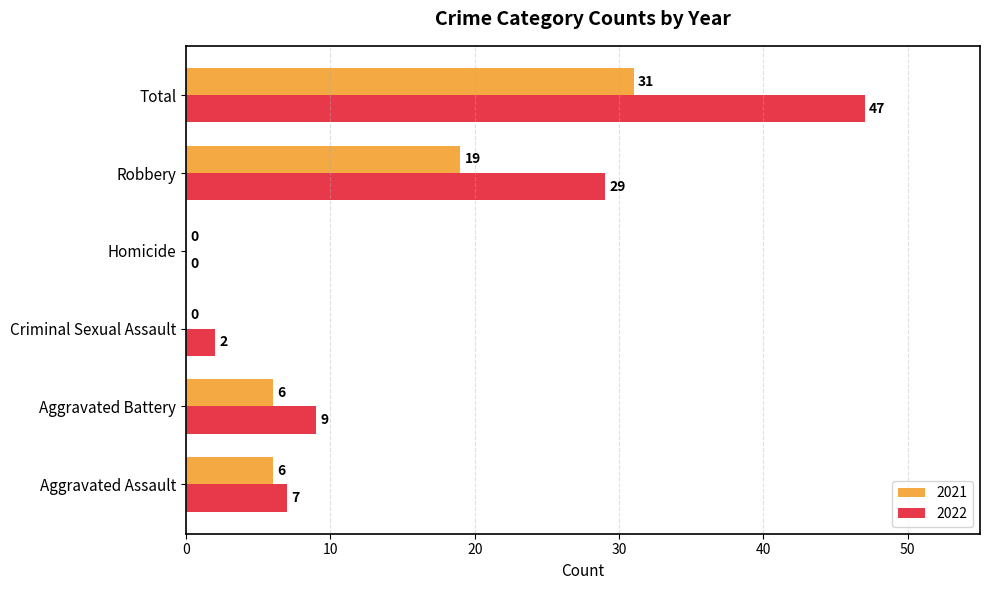

What are all the series names shown in the legend?

2021, 2022